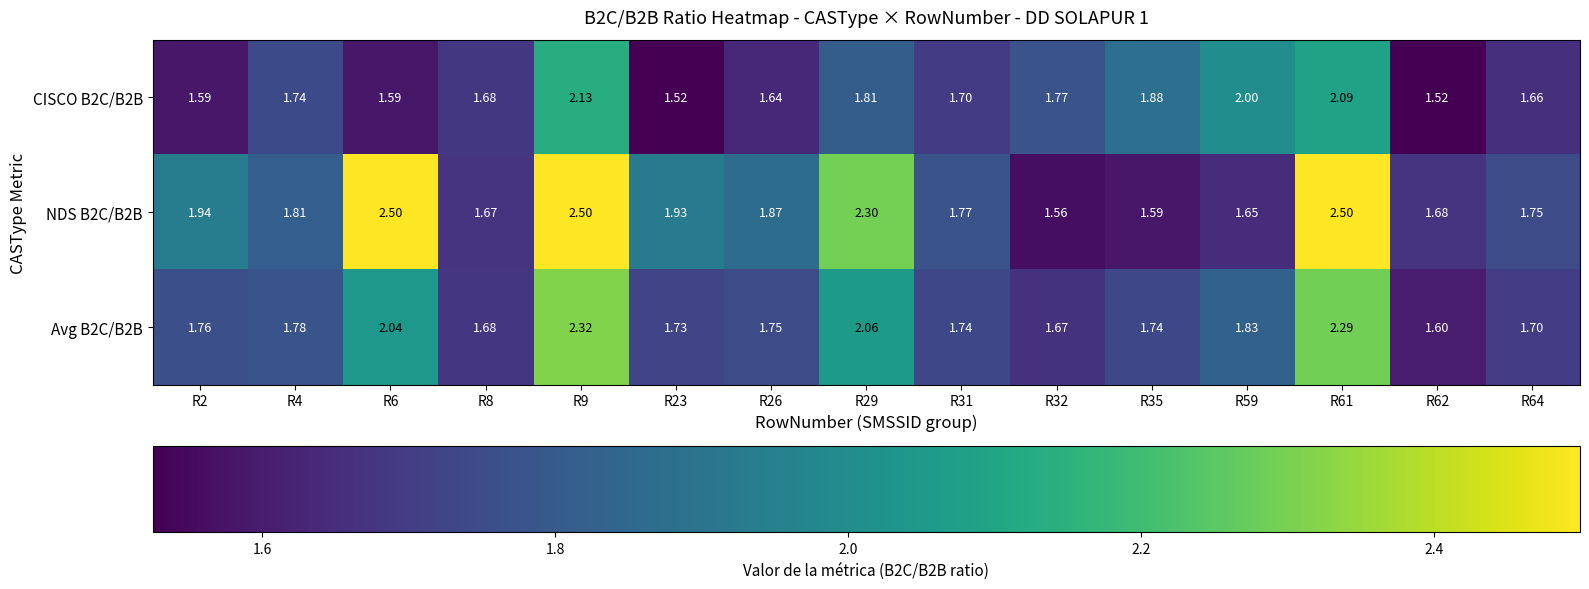

What is the greatest value displayed?

2.5